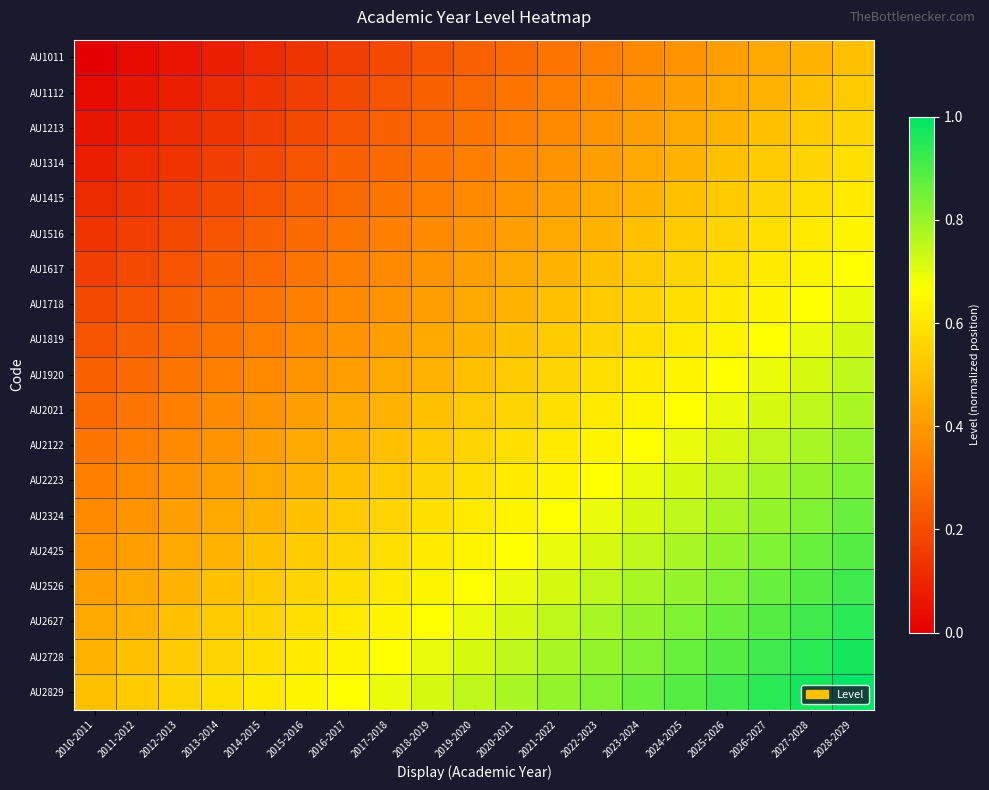

List the series in order of their peak value, lowest first.

AU1011, AU1112, AU1213, AU1314, AU1415, AU1516, AU1617, AU1718, AU1819, AU1920, AU2021, AU2122, AU2223, AU2324, AU2425, AU2526, AU2627, AU2728, AU2829